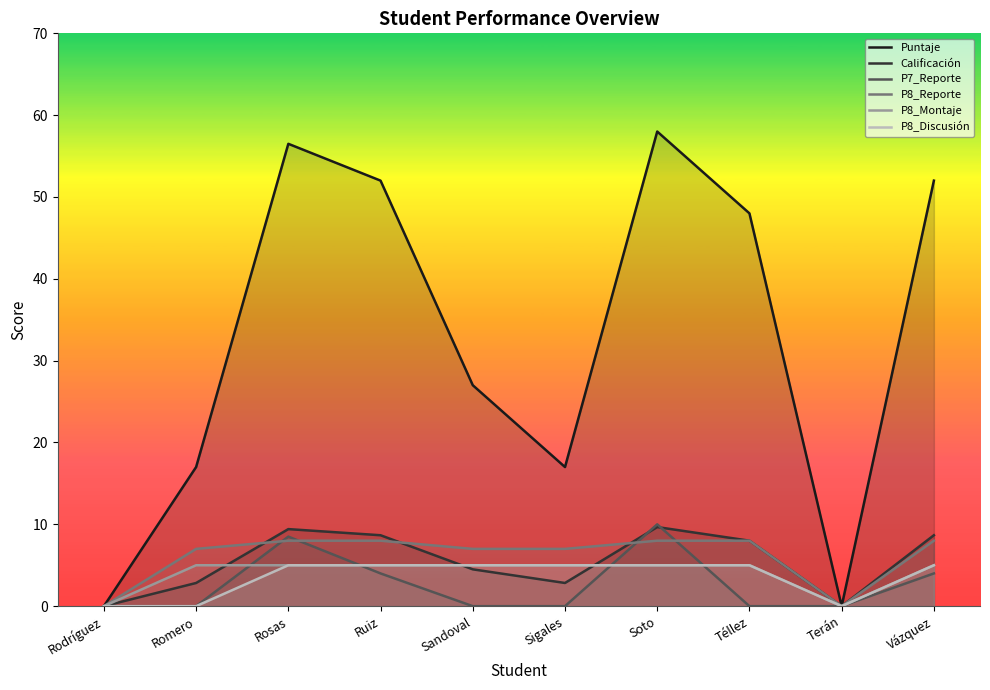

True or false: Calificación has a value of 4.4 at Sigales.

False